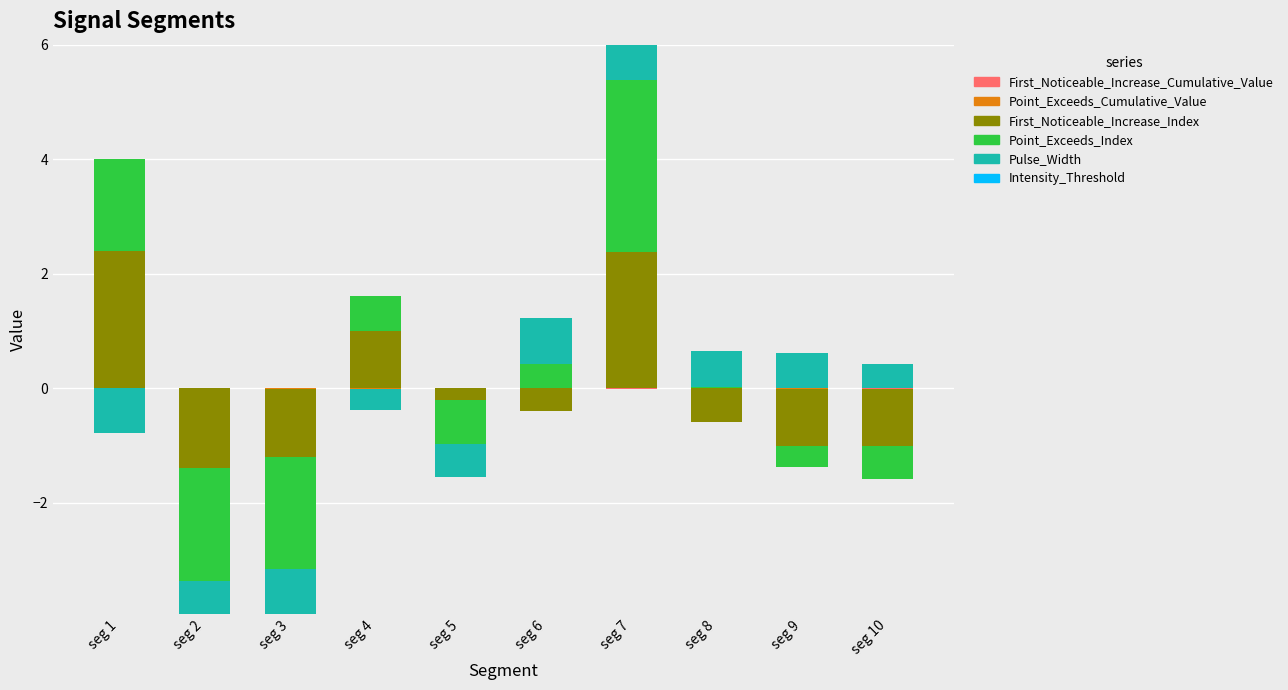

What is the maximum value shown in the chart?

3.0